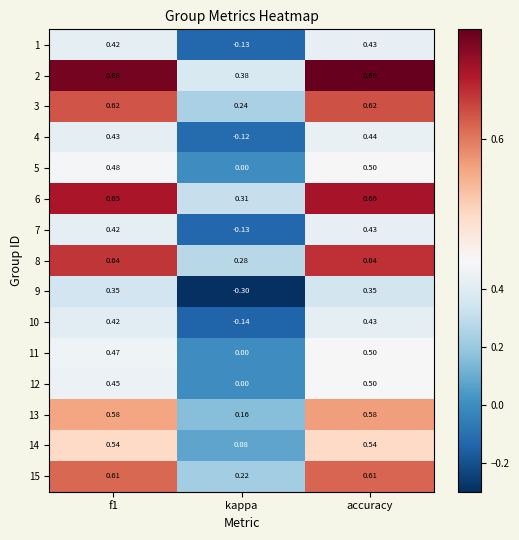

At which label is 1 closest to 0?

kappa